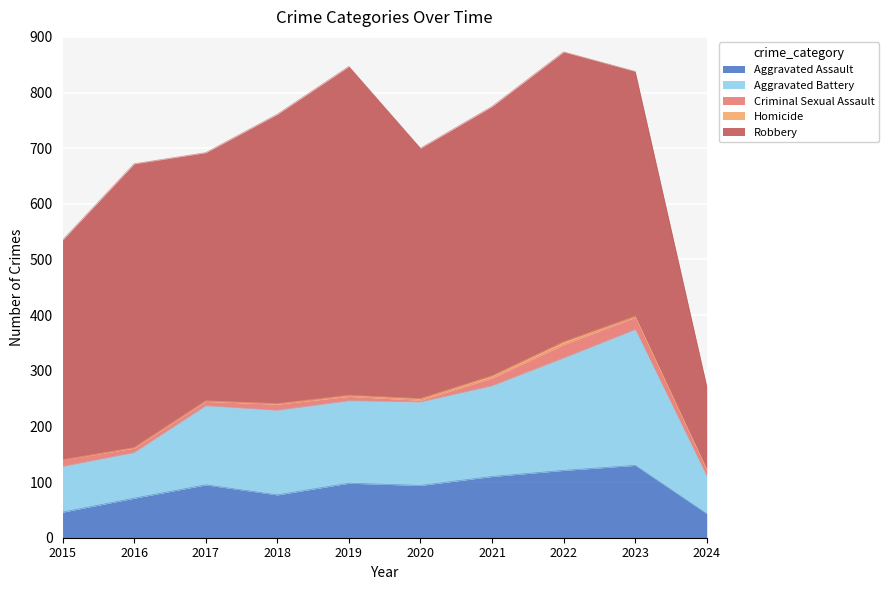

List the series in order of their peak value, highest first.

Robbery, Aggravated Battery, Aggravated Assault, Criminal Sexual Assault, Homicide